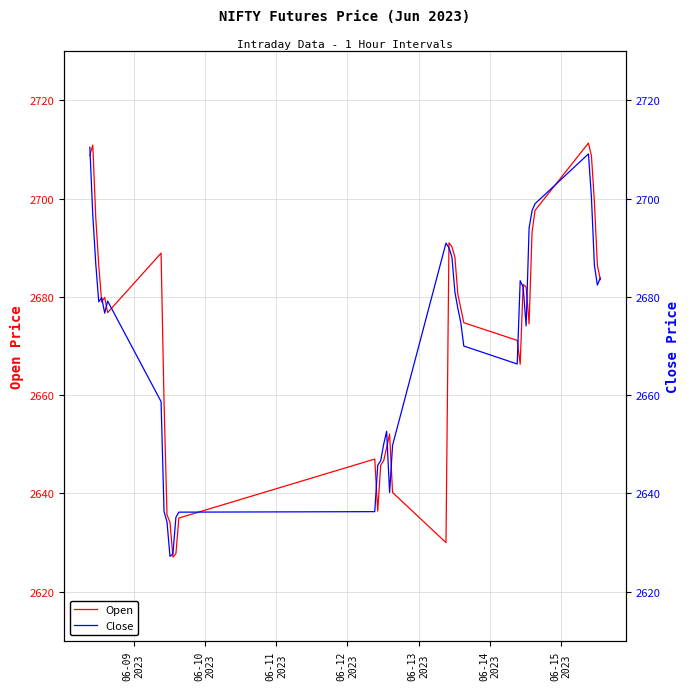

What is the minimum value for Open?

2627.1